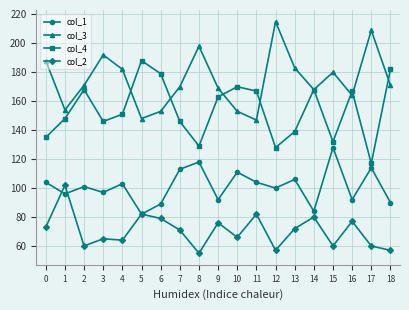

Reading right to left, transcribe all the data shown in this chart.

col_1: 18=90	17=114	16=92	15=128	14=84	13=106	12=100	11=104	10=111	9=92	8=118	7=113	6=89	5=82	4=103	3=97	2=101	1=96	0=104
col_3: 18=171	17=209	16=164	15=180	14=168	13=183	12=215	11=147	10=153	9=169	8=198	7=170	6=153	5=148	4=182	3=192	2=171	1=154	0=188
col_4: 18=182	17=117	16=167	15=132	14=168	13=139	12=128	11=167	10=170	9=163	8=129	7=146	6=179	5=188	4=151	3=146	2=168	1=148	0=135
col_2: 18=57	17=60	16=77	15=60	14=80	13=72	12=57	11=82	10=66	9=76	8=55	7=71	6=79	5=82	4=64	3=65	2=60	1=102	0=73